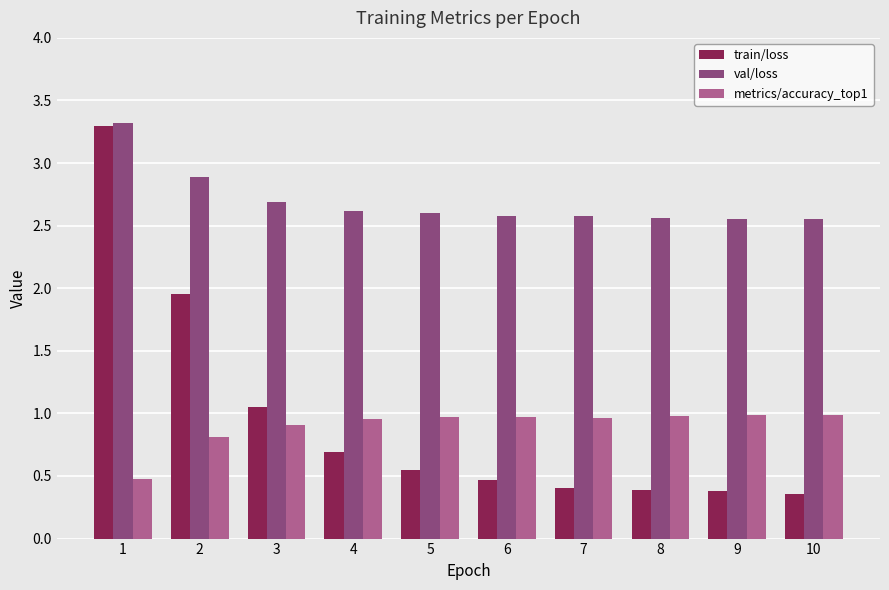

Does the chart contain stacked bars?

No